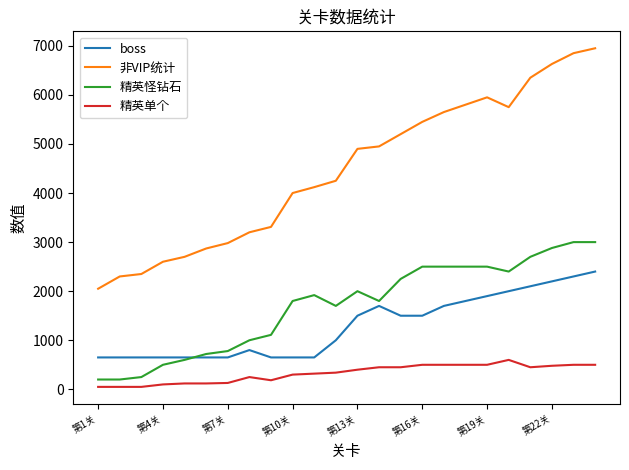

True or false: boss and 非VIP统计 intersect in this chart.

False